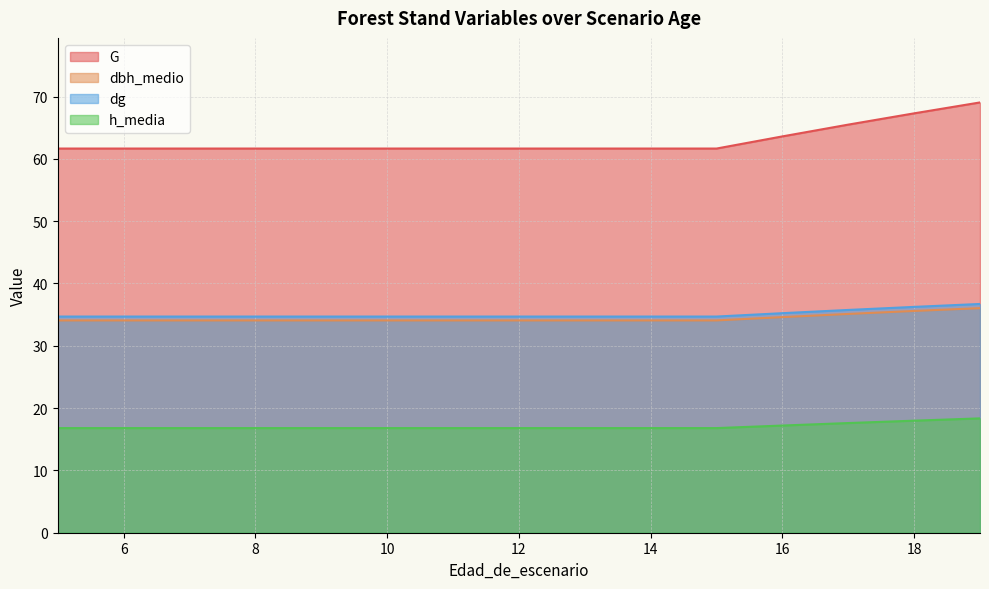

What is the sum of all h_media values?

255.8